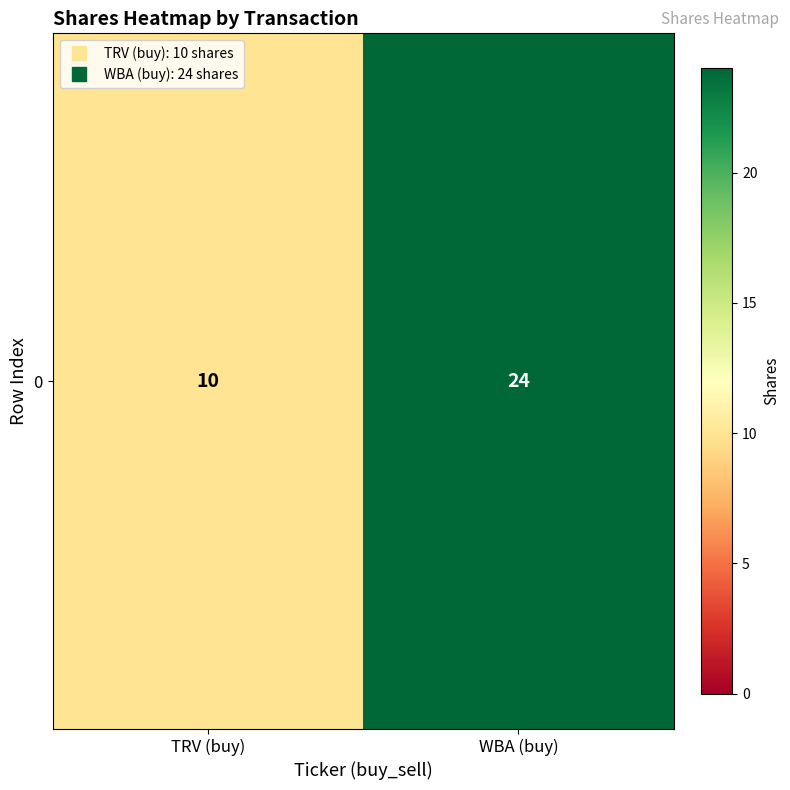

Count the number of categories in the chart.

2